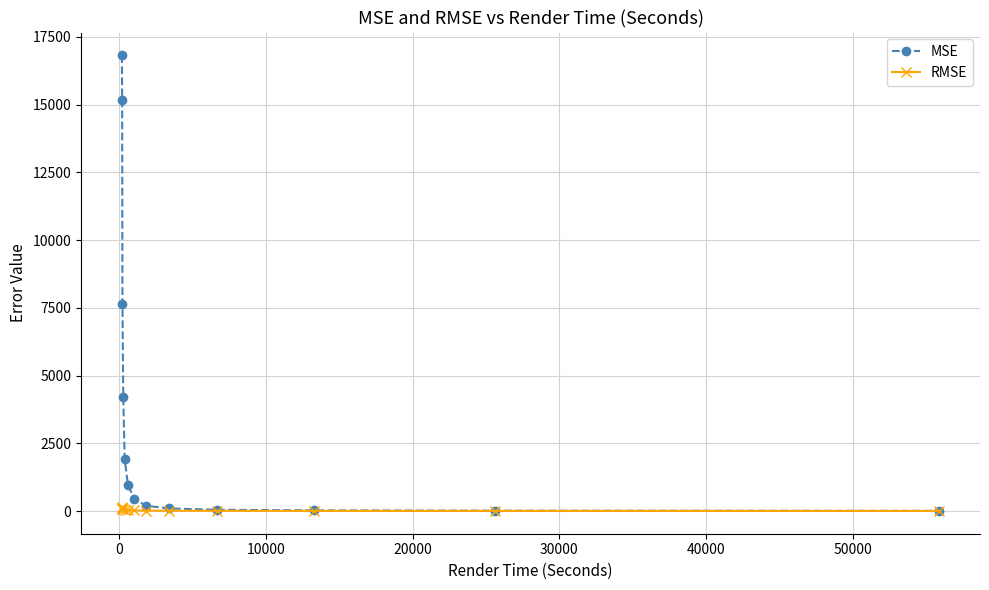

Does the chart have visible grid lines?

Yes